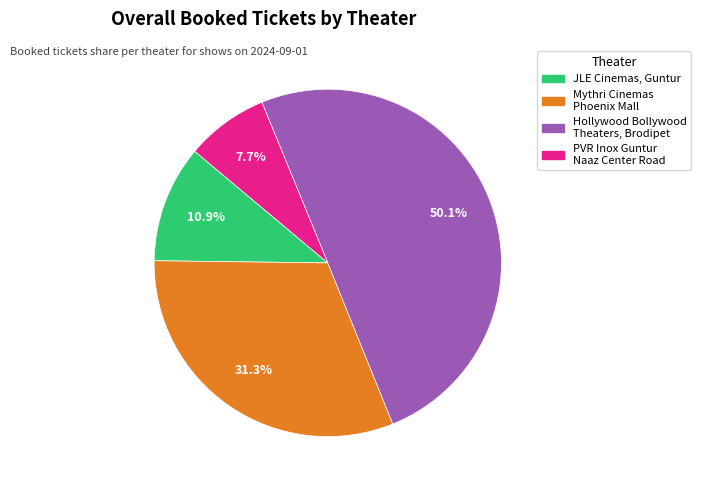

The PVR Inox Guntur Naaz Center Road slice represents 23% of the pie. True or false?

False